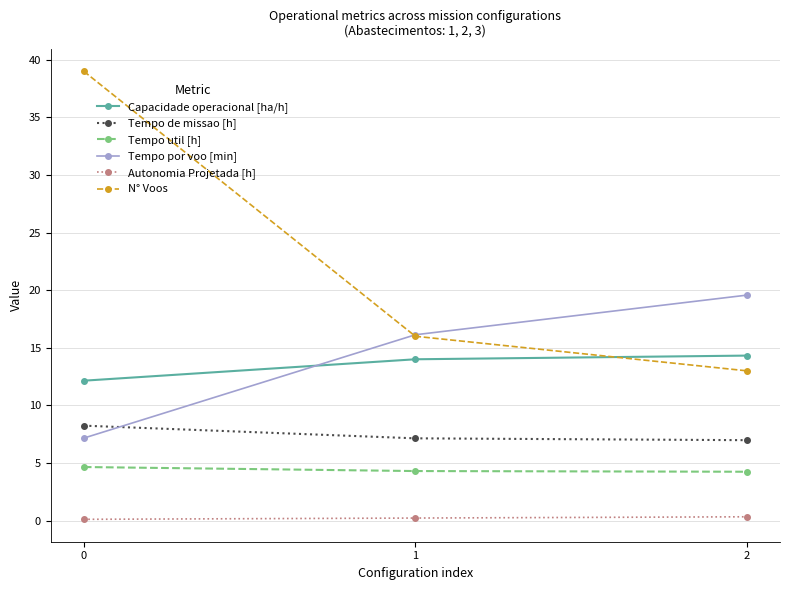

Does the chart display data point markers on the line(s)?

Yes